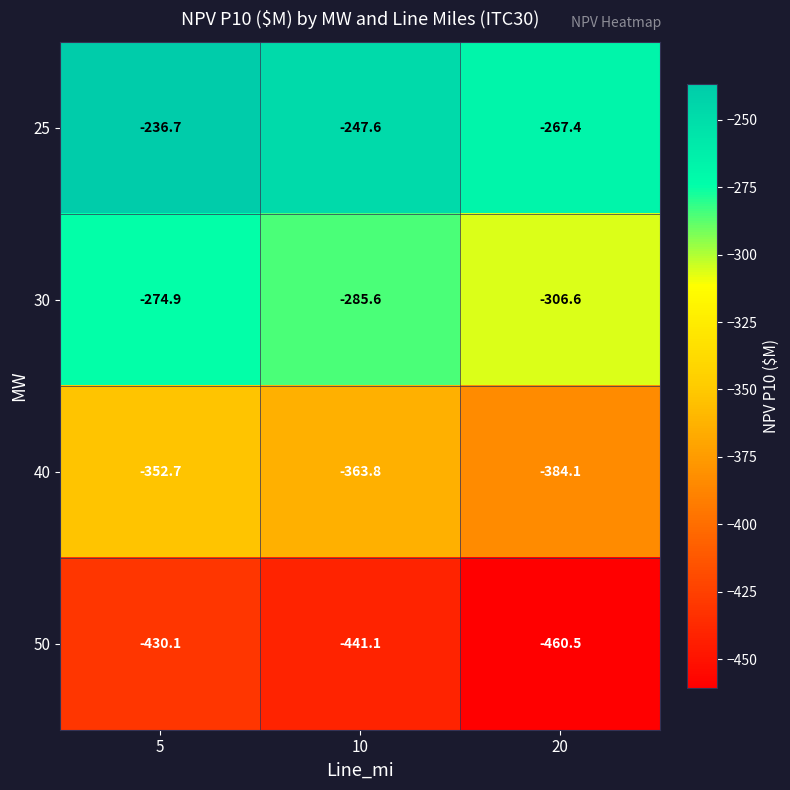

The value of 30 at 10 is -512.9. True or false?

False